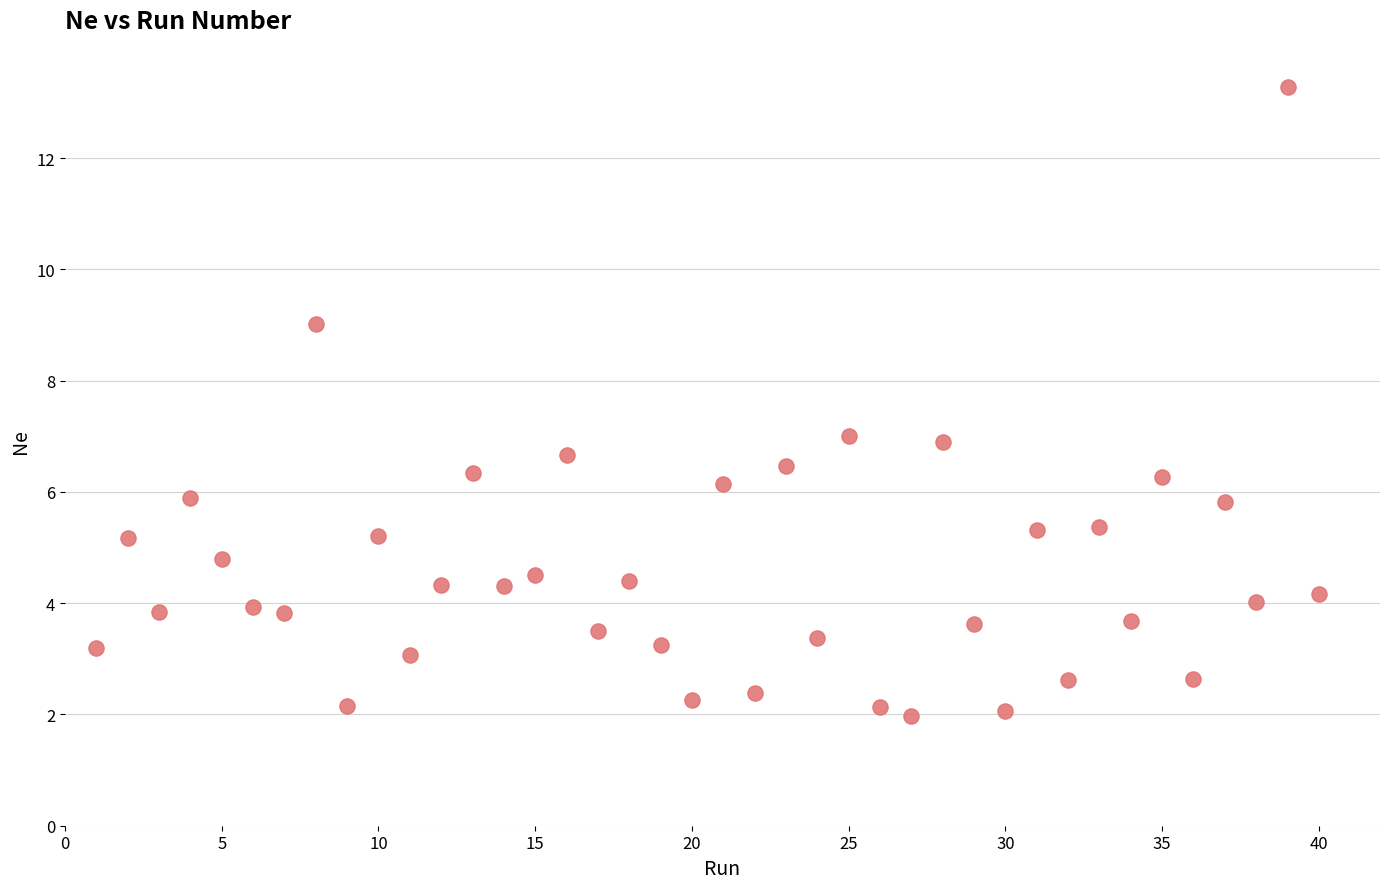

What is the range of X values (max minus min)?

39.0